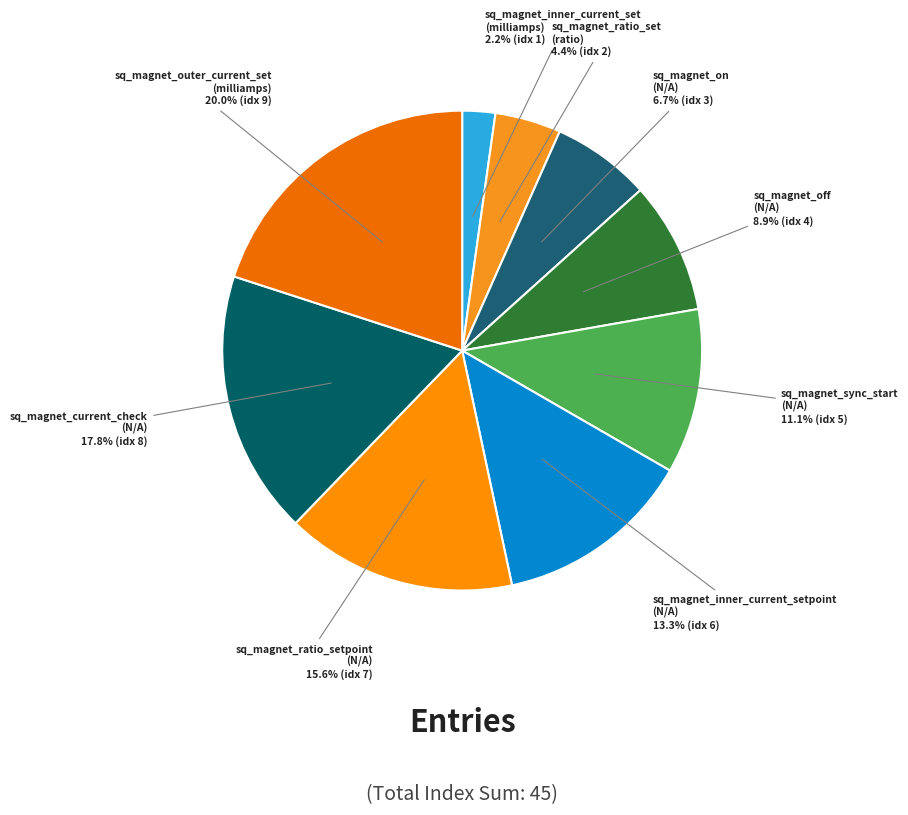

Which slice is the smallest?

sq_magnet_inner_current_set